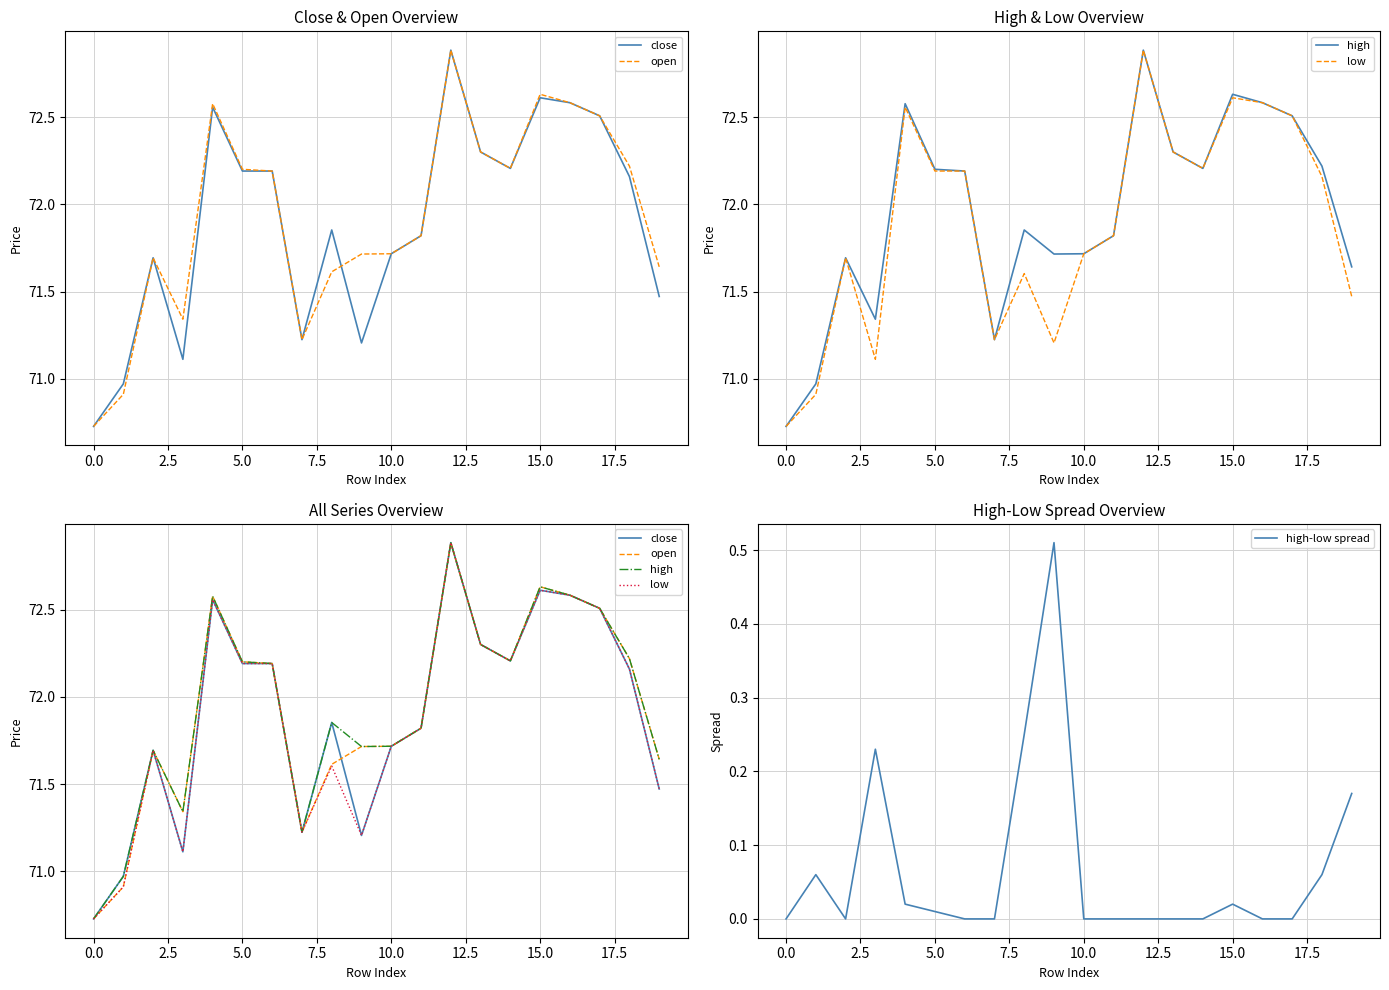

Between 13 and 16, which series saw the biggest shift?

close